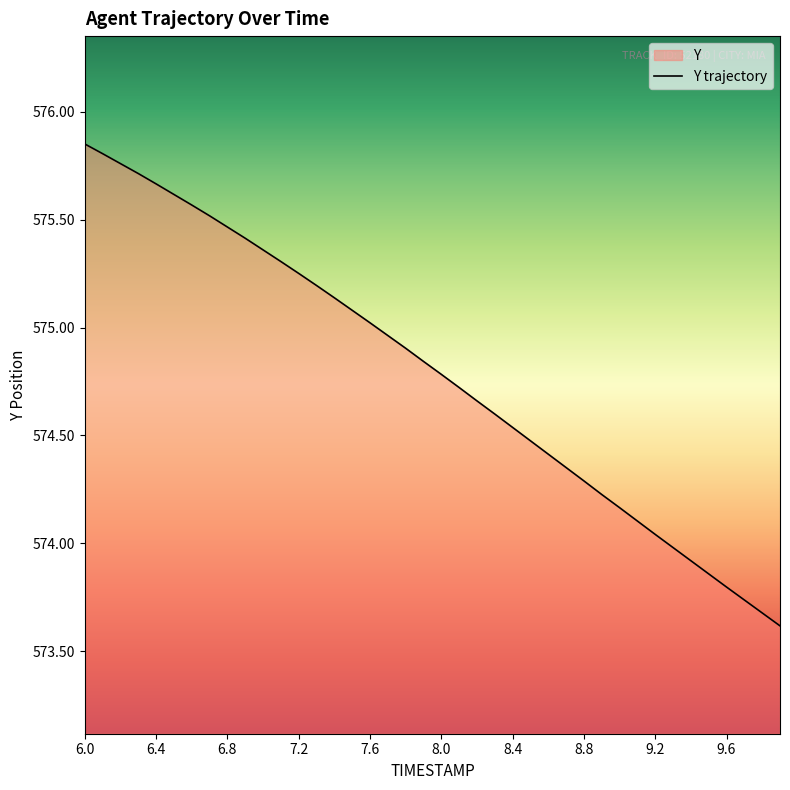

Count the number of data series in this chart.

1